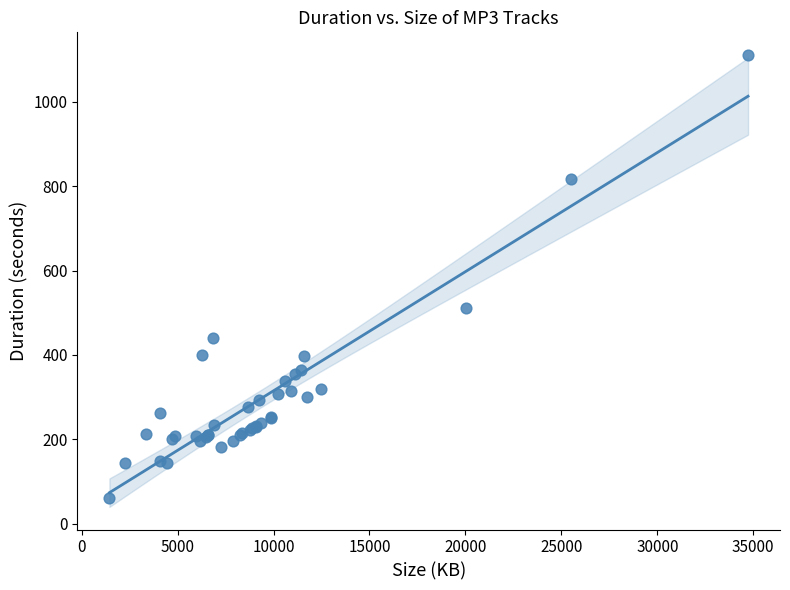

What Y value in the scatter plot is closest to 585?

512